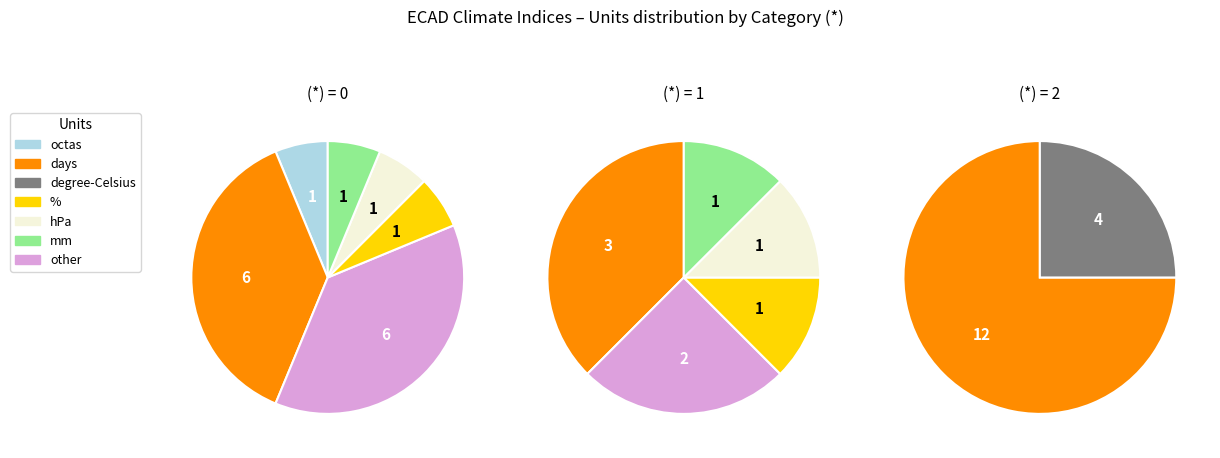

Rank the series at 0 from lowest to highest value.

1, 2, 0